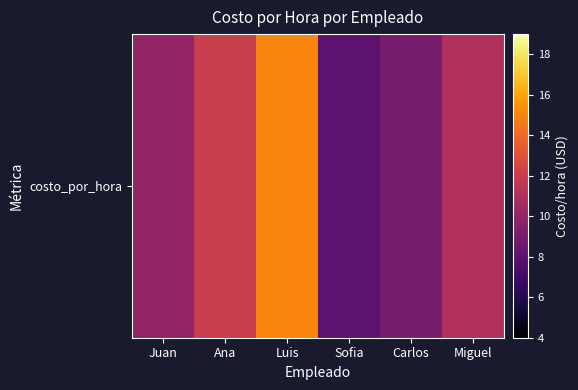

List the labels in order of value, smallest first.

Sofia, Carlos, Juan, Miguel, Ana, Luis